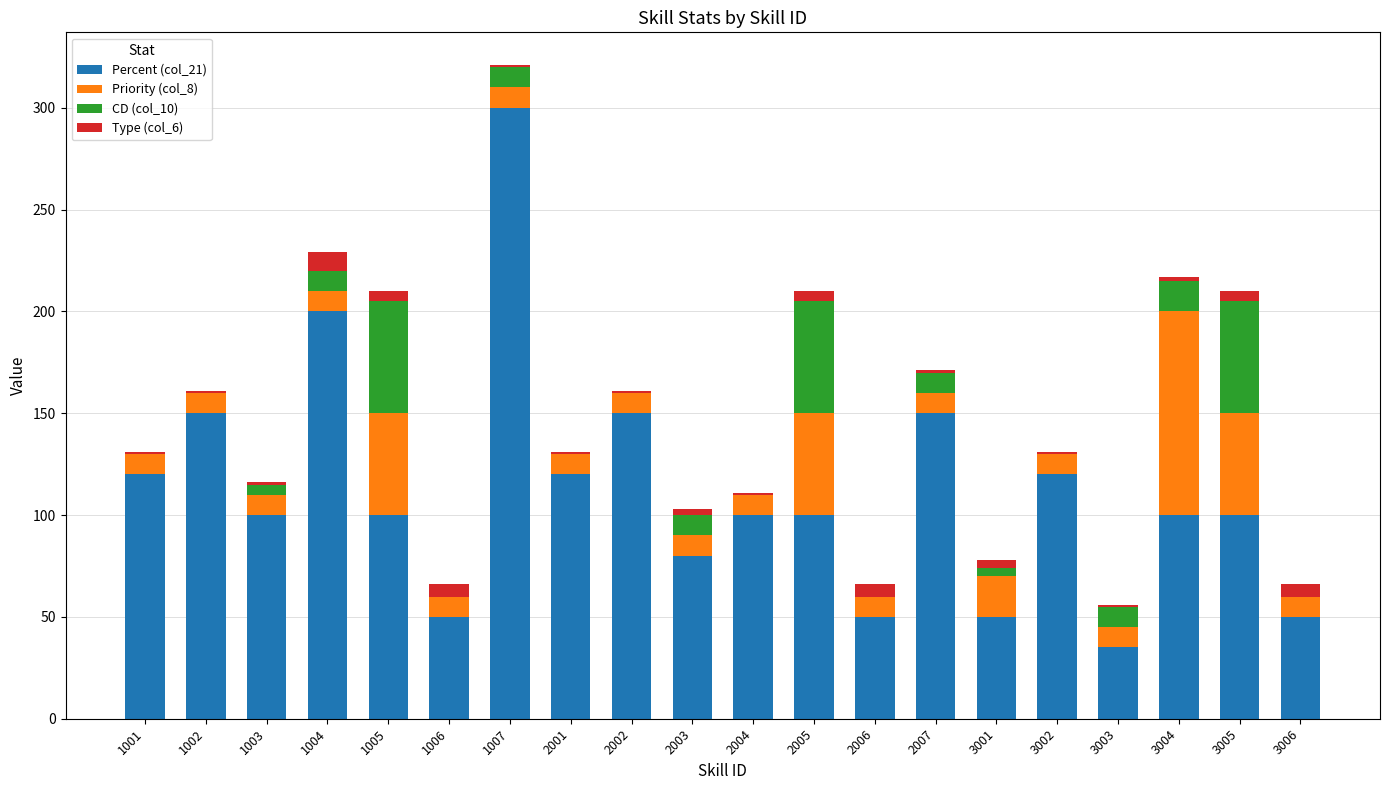

At which category is the sum across all series the highest?

1007